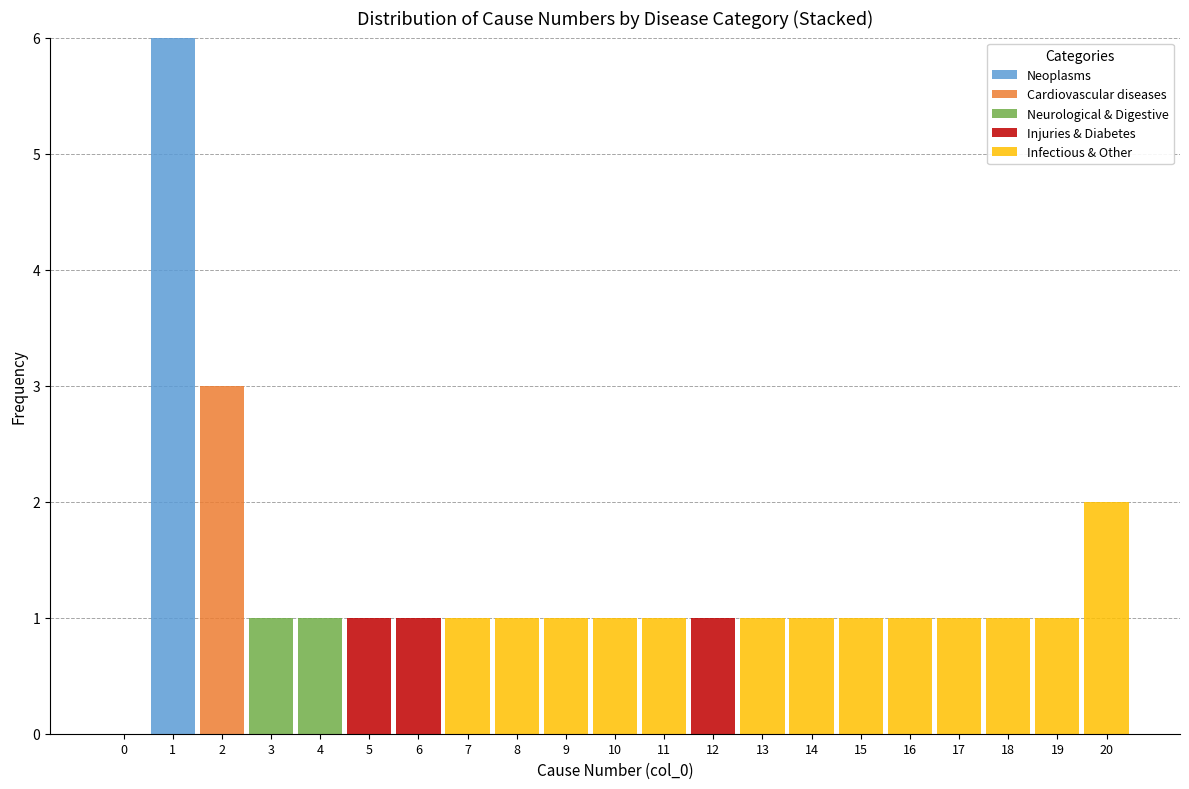

What is the highest value of the Neoplasms series?

6